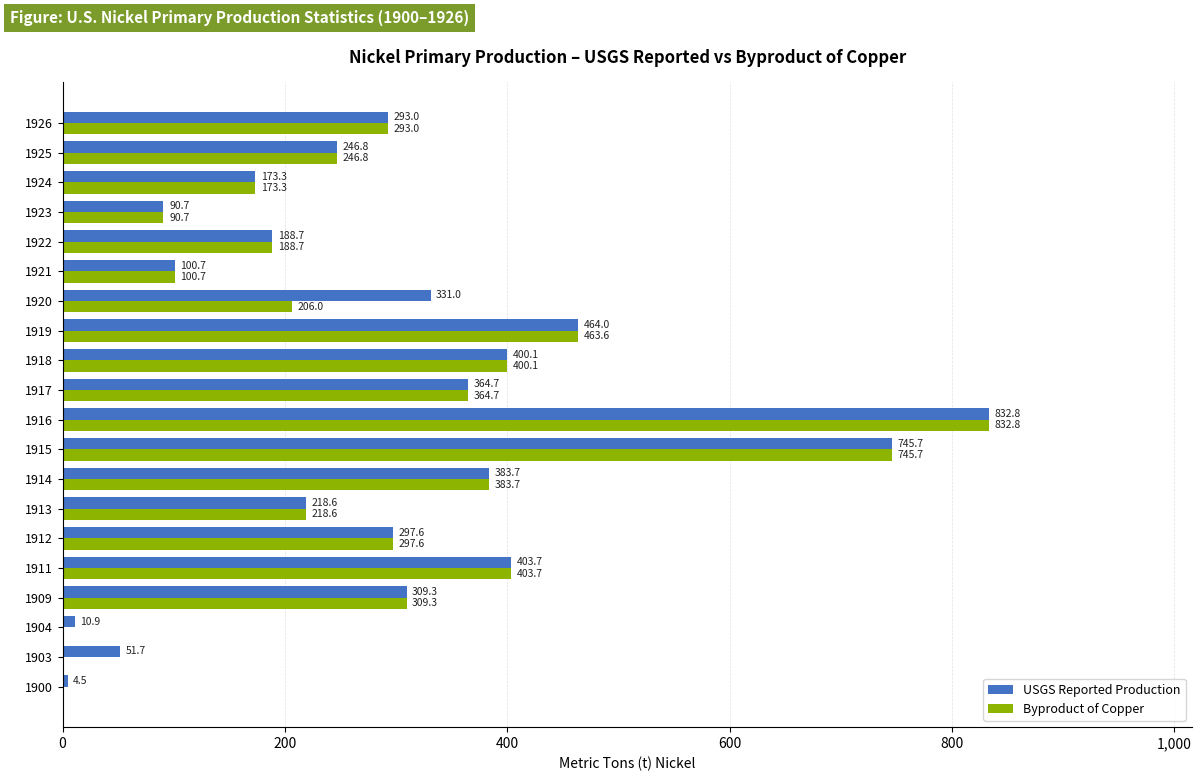

Read the Byproduct of Copper value at 1920.

206.0